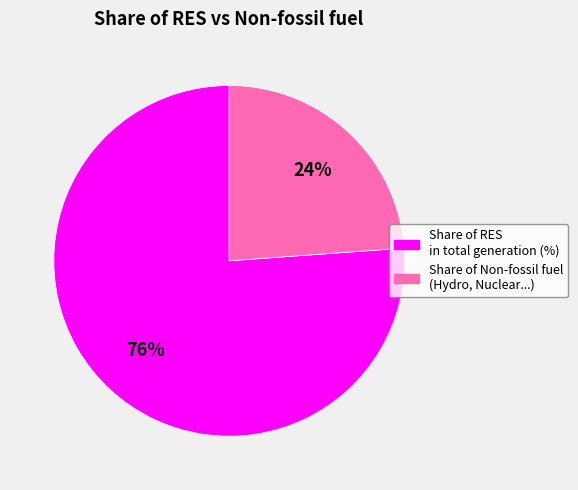

Rank the categories by value from highest to lowest.

Share of RES in total generation (%), Share of Non-fossil fuel (Hydro, Nuclear...)